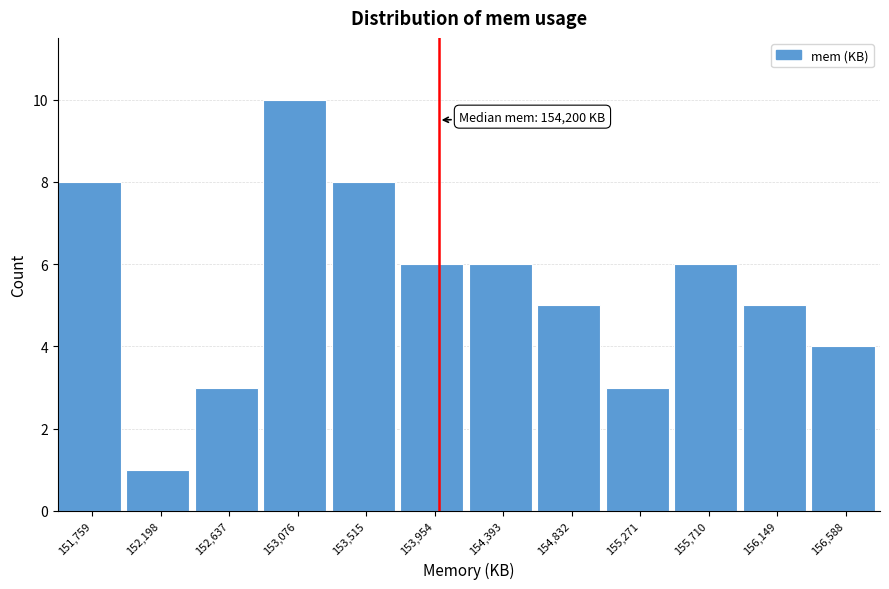

Reading left to right, list all the values displayed in this chart.

8	1	3	10	8	6	6	5	3	6	5	4